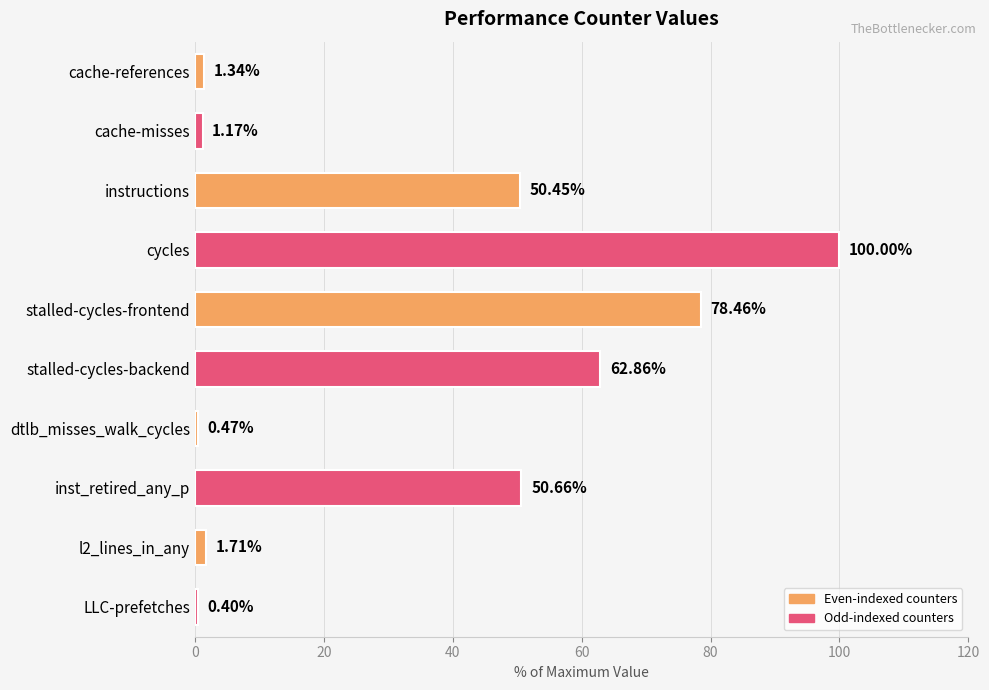

Rank the categories by value from highest to lowest.

cycles, stalled-cycles-frontend, stalled-cycles-backend, inst_retired_any_p, instructions, l2_lines_in_any, cache-references, cache-misses, dtlb_misses_walk_cycles, LLC-prefetches